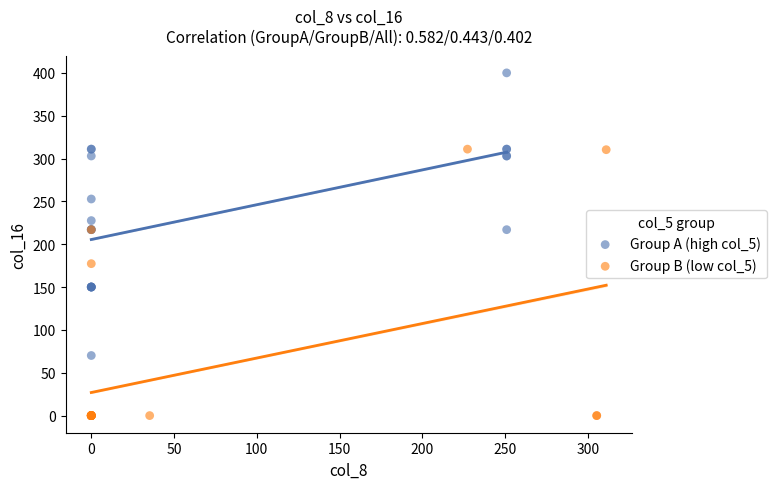

Which series reaches the maximum Y coordinate?

Group A (high col_5)